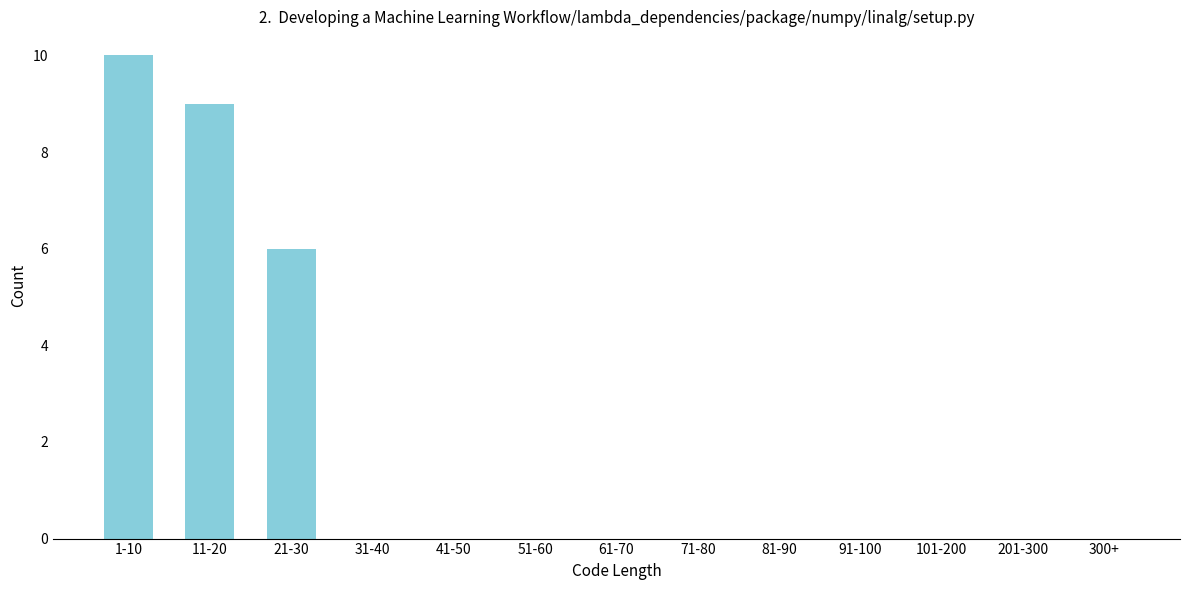

Reading right to left, list all the values displayed in this chart.

300+=0	201-300=0	101-200=0	91-100=0	81-90=0	71-80=0	61-70=0	51-60=0	41-50=0	31-40=0	21-30=6	11-20=9	1-10=10